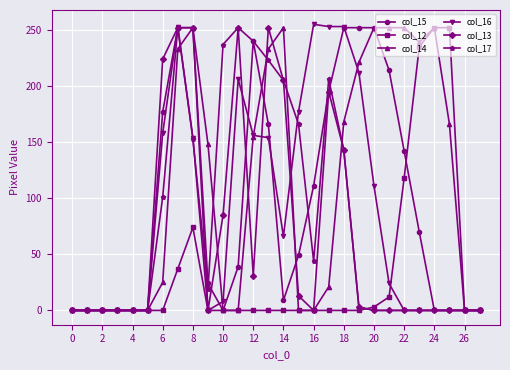

True or false: col_16 has more than 2 points higher than both neighbors.

True